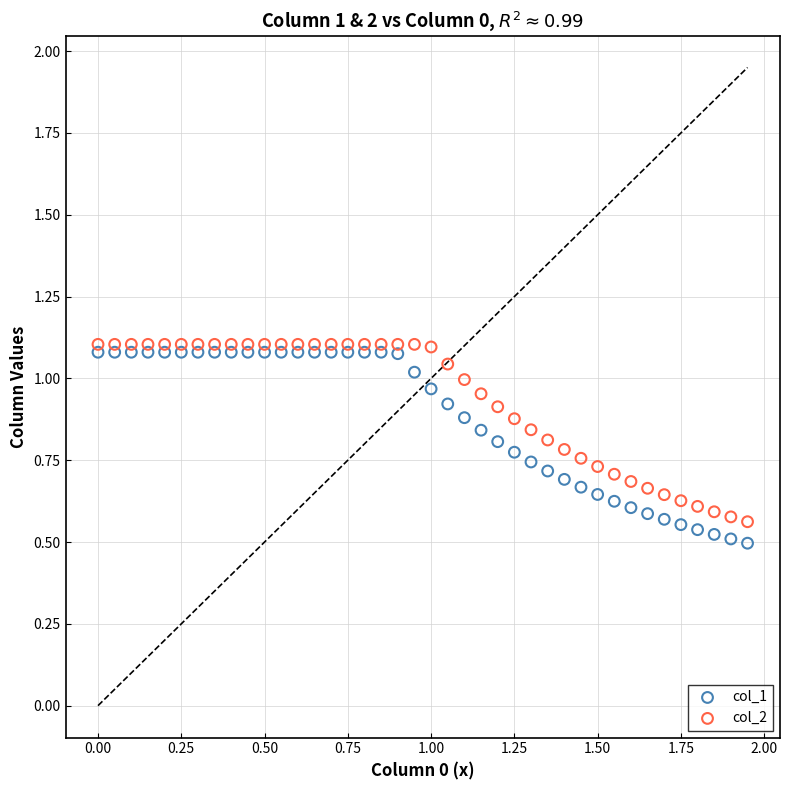

What are all the series names shown in the legend?

col_1, col_2